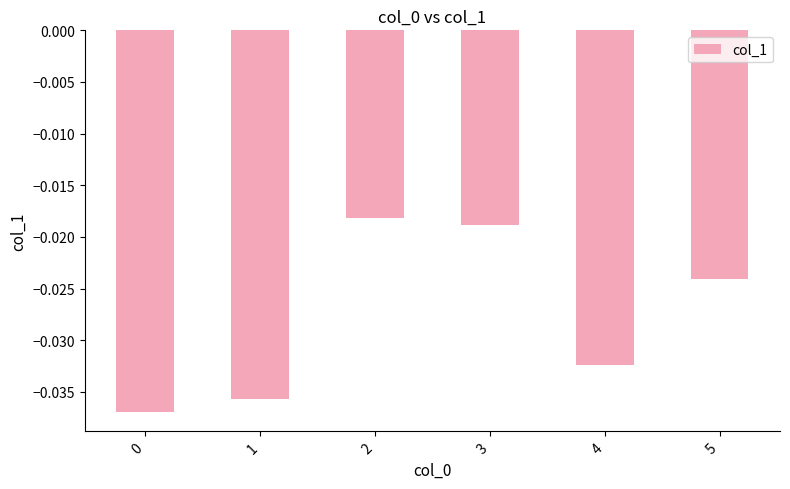

The chart shows a value of -0.1 at 1. True or false?

False